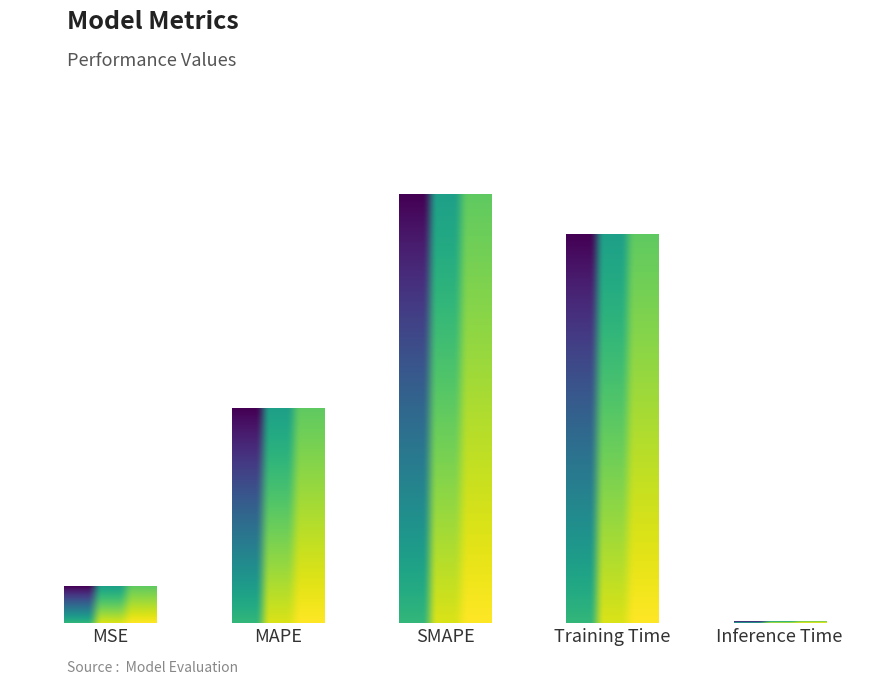

At which label is the value closest to 1?

MAPE